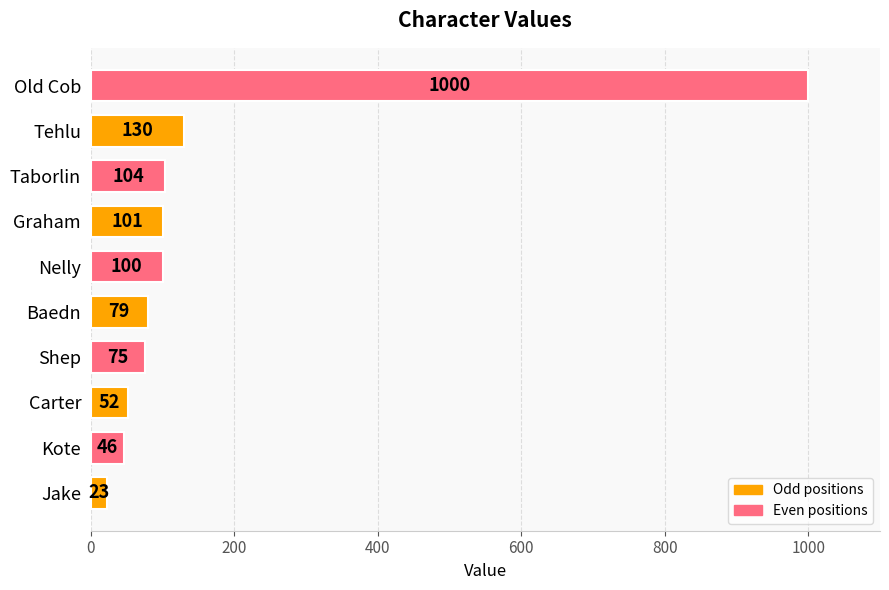

Where is the data nearest to the value 511?

Tehlu